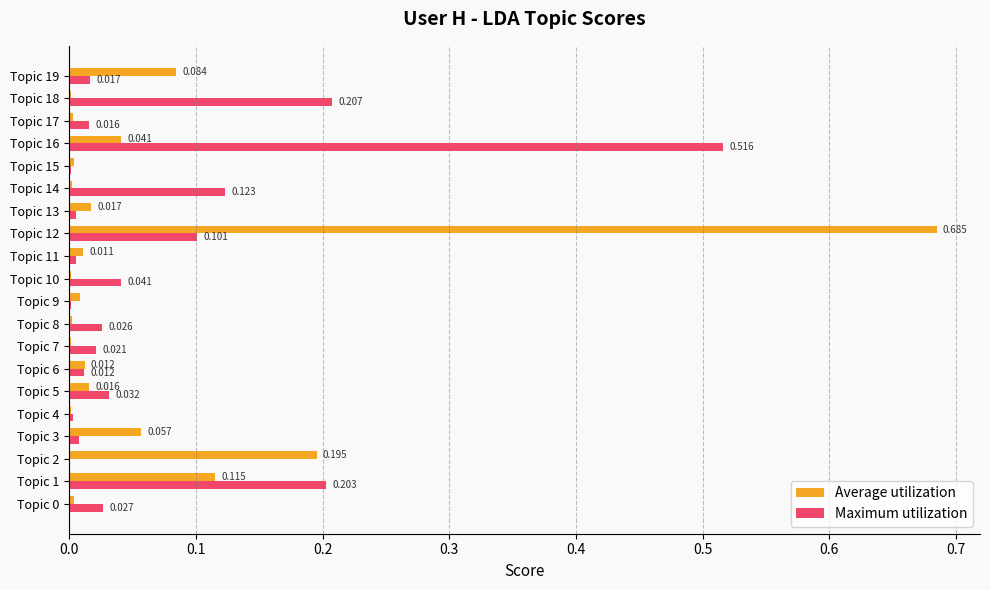

At which label is Maximum utilization closest to 0?

Topic 2